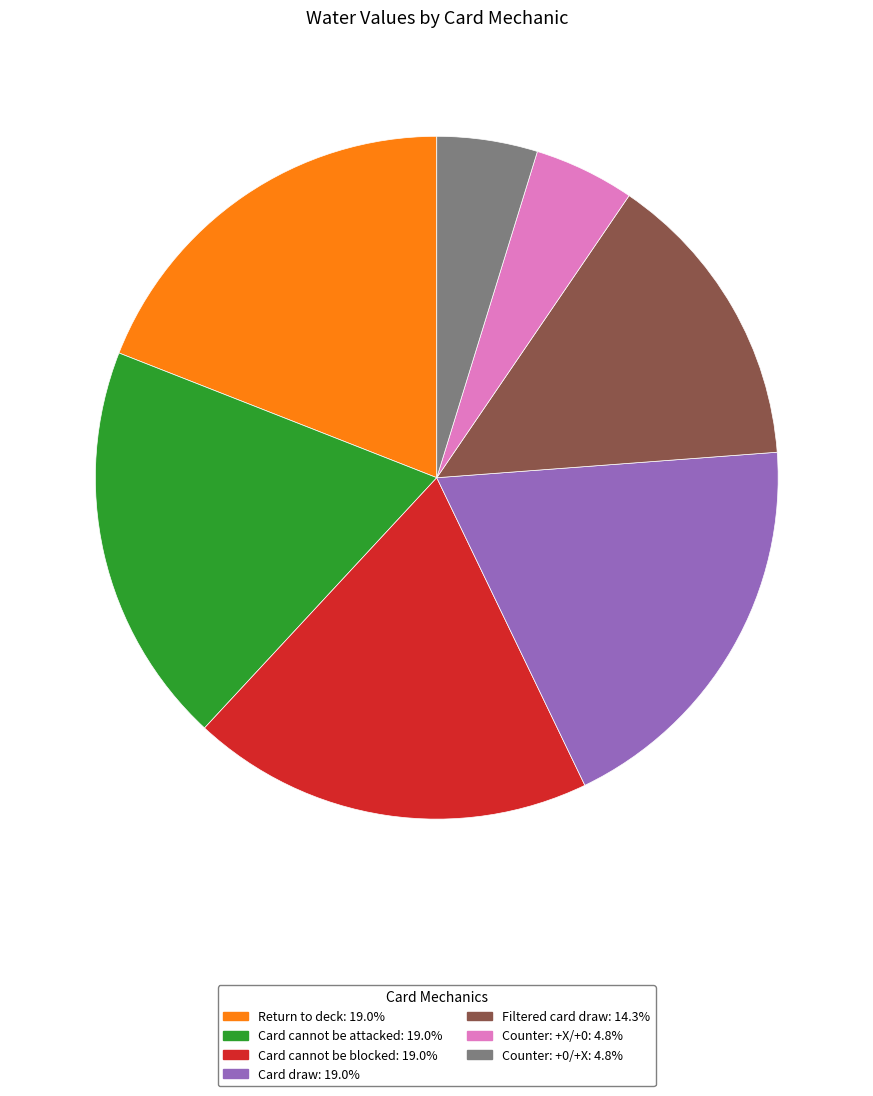

Is there a majority slice in this chart?

No